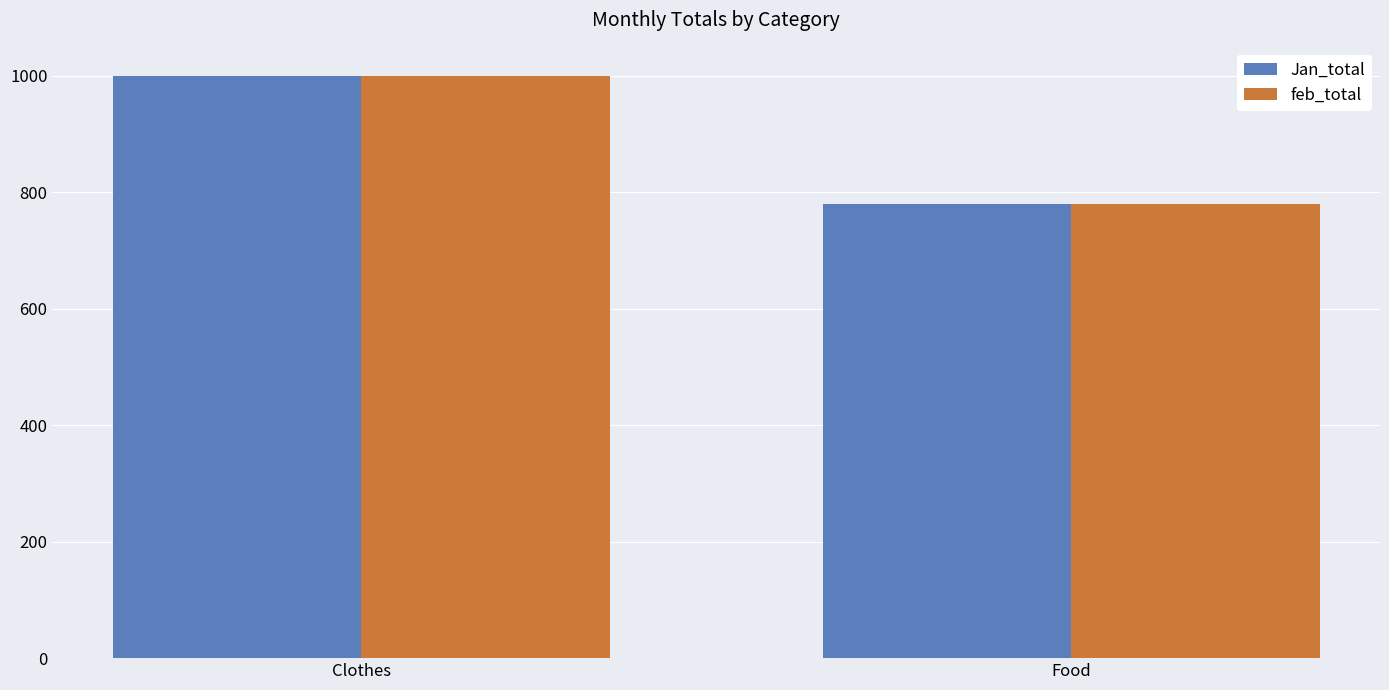

Does the chart contain any negative values?

No